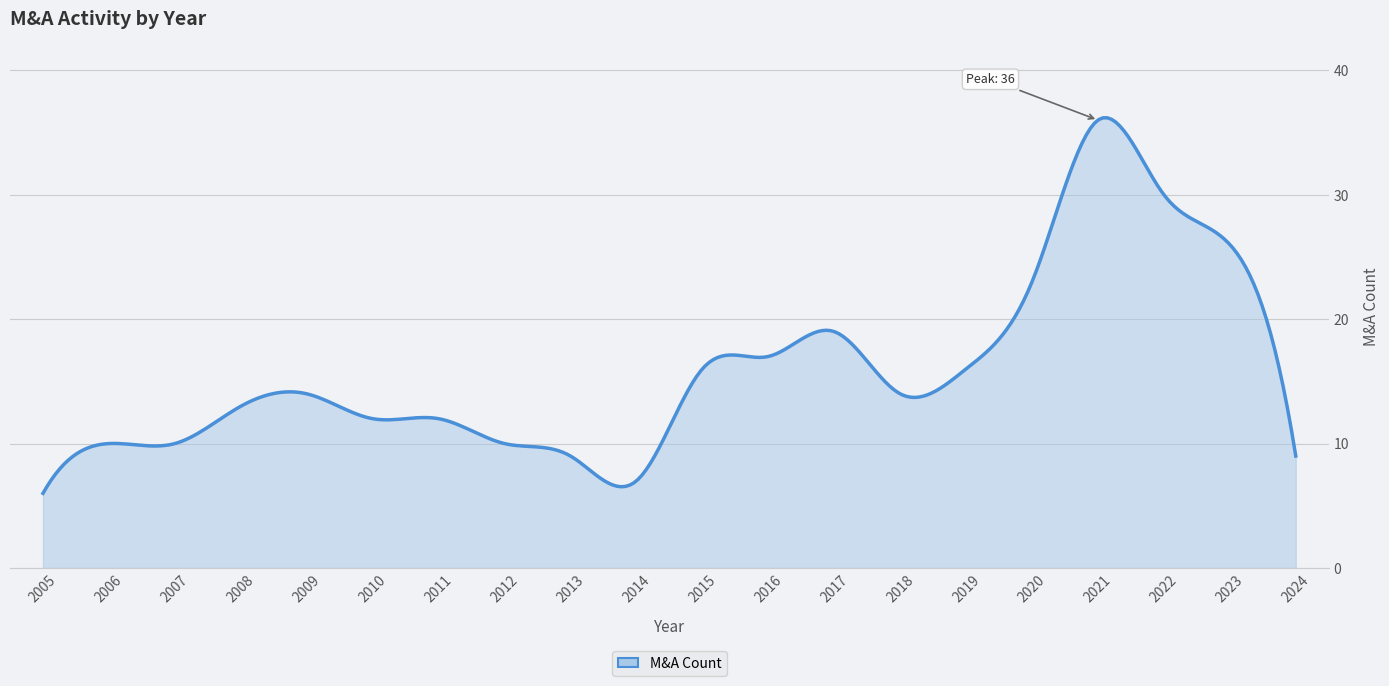

What is the difference between the maximum and minimum values?

30.2